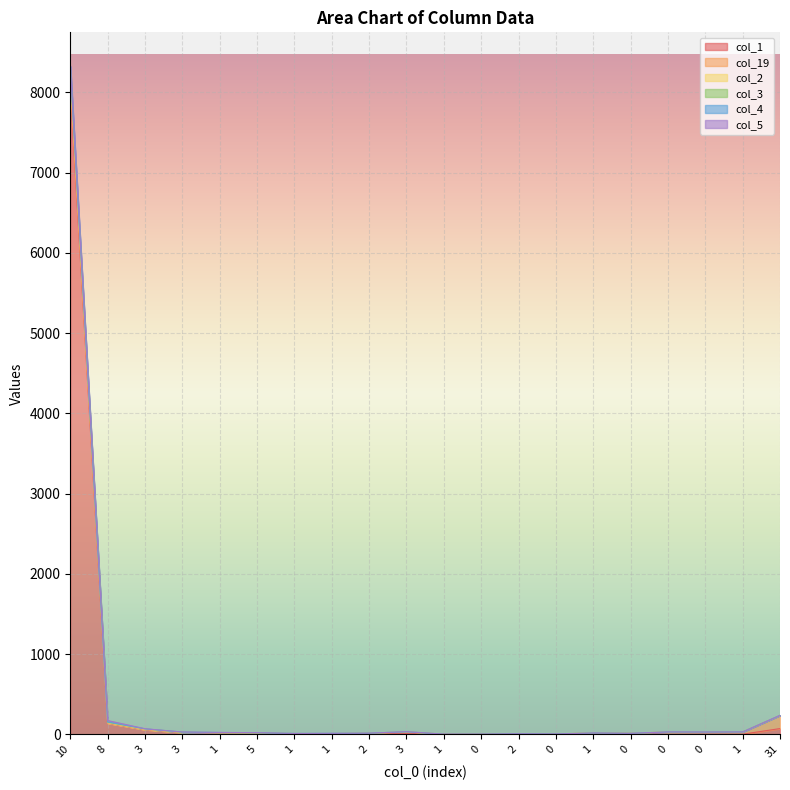

How many lines are shown in the chart?

6